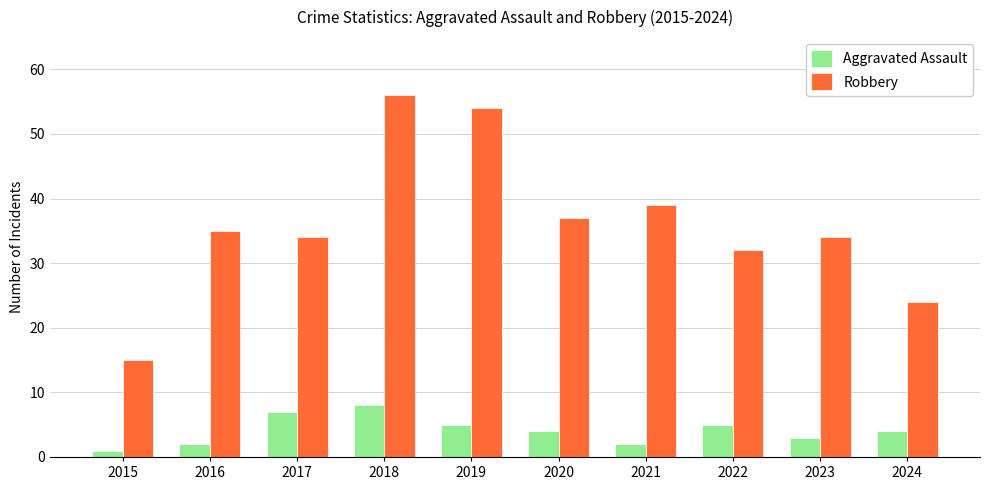

Read the Aggravated Assault value at 2017.

7